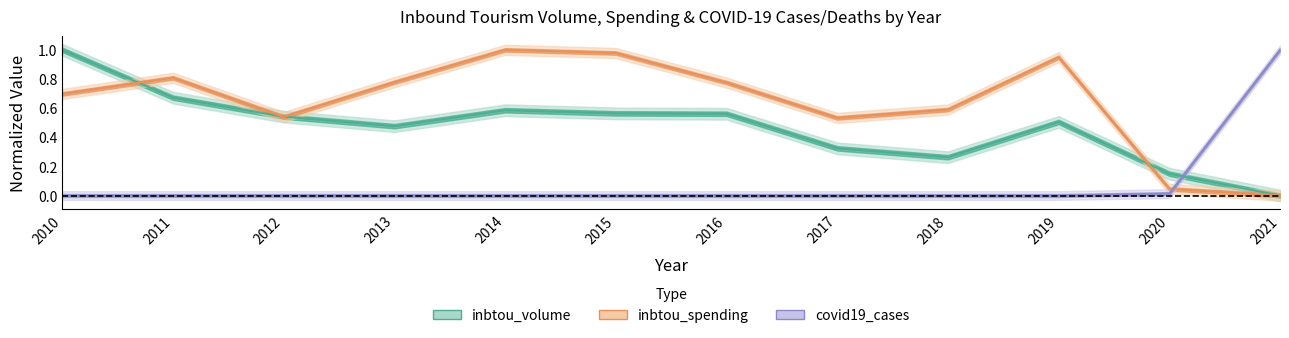

Is it true that inbtou_spending equals 0.8 at 2016?

True